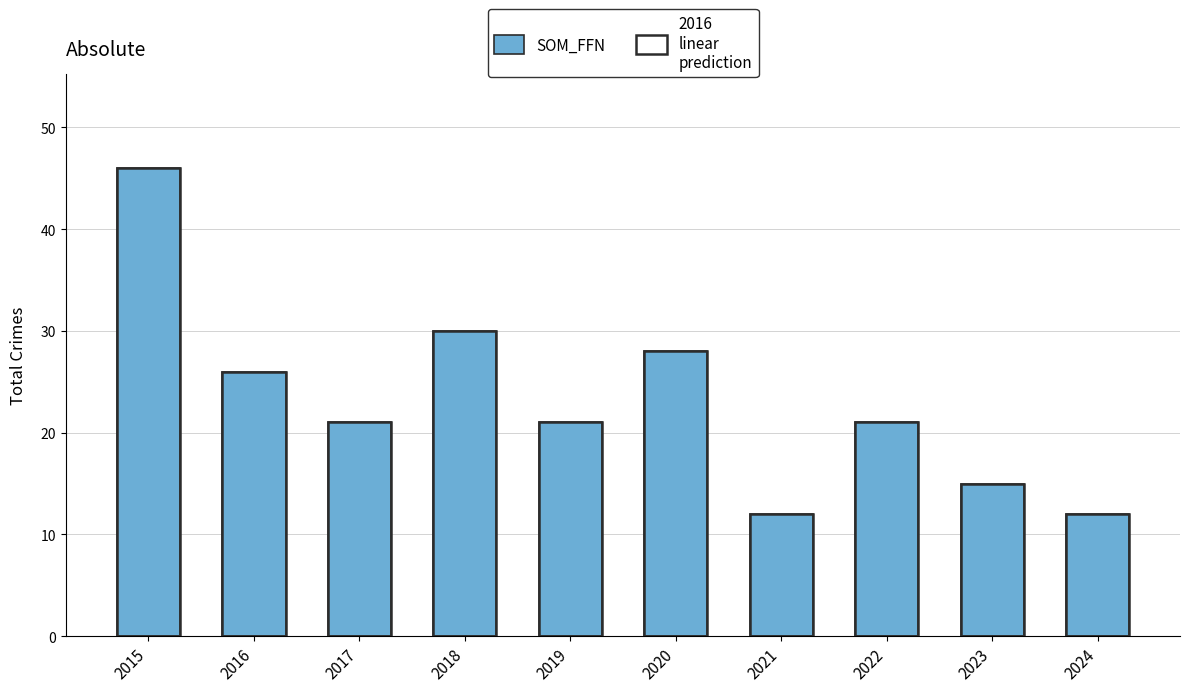

Which category has the highest value in the SOM_FFN series?

2015